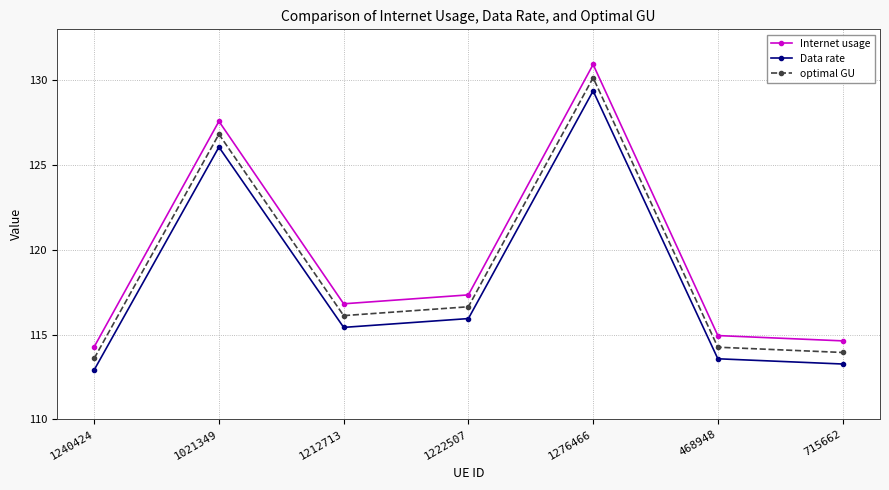

Between 1021349 and 1212713, which series saw the biggest shift?

Internet usage